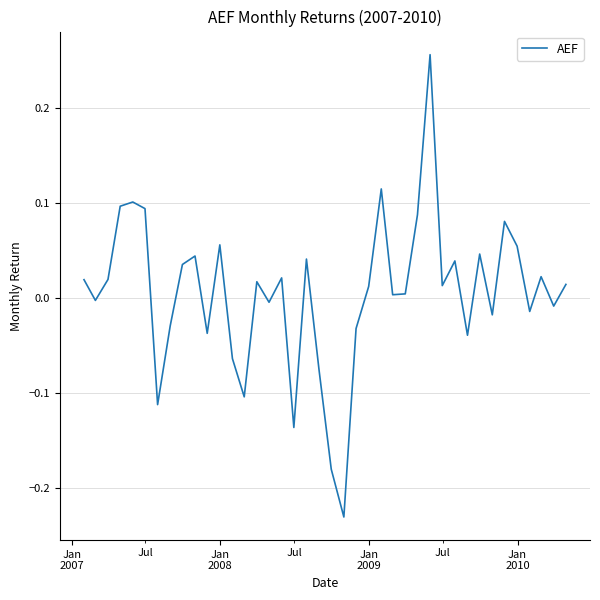

Does the chart display data point markers on the line(s)?

No